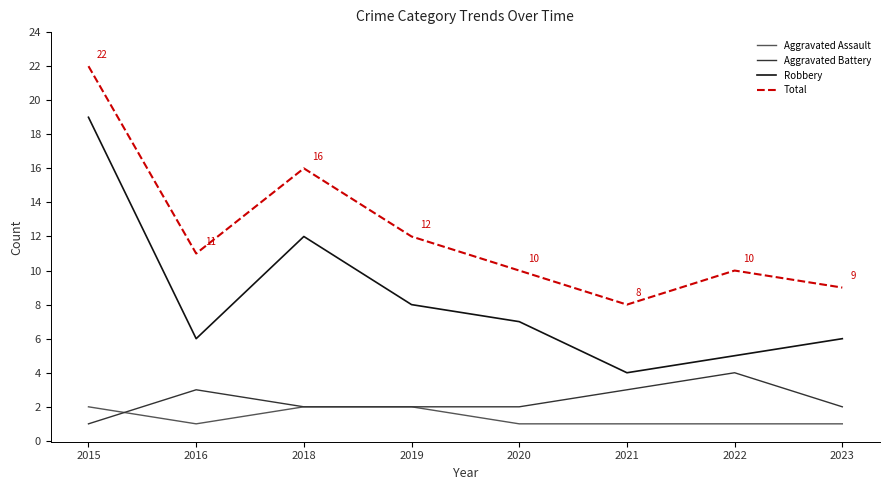

True or false: Aggravated Battery and Robbery cross at least once.

False